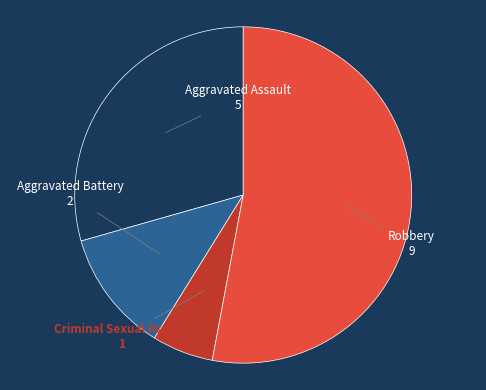

Count the number of slices in the pie.

4